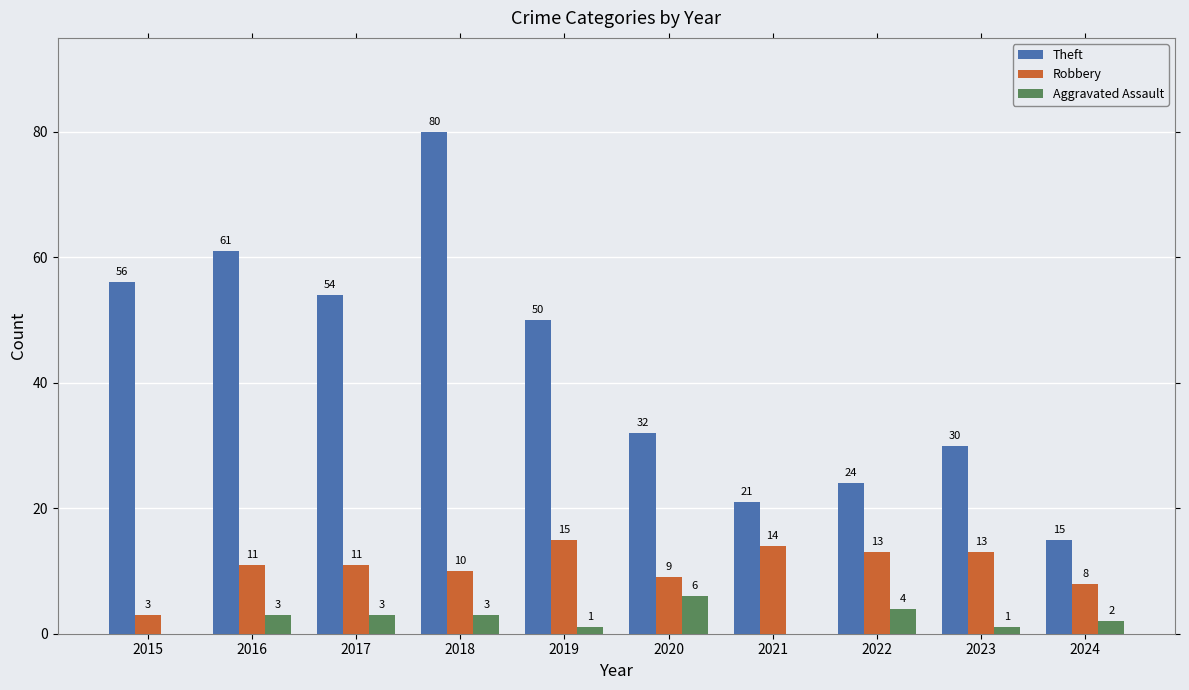

What is the highest value of the Aggravated Assault series?

6